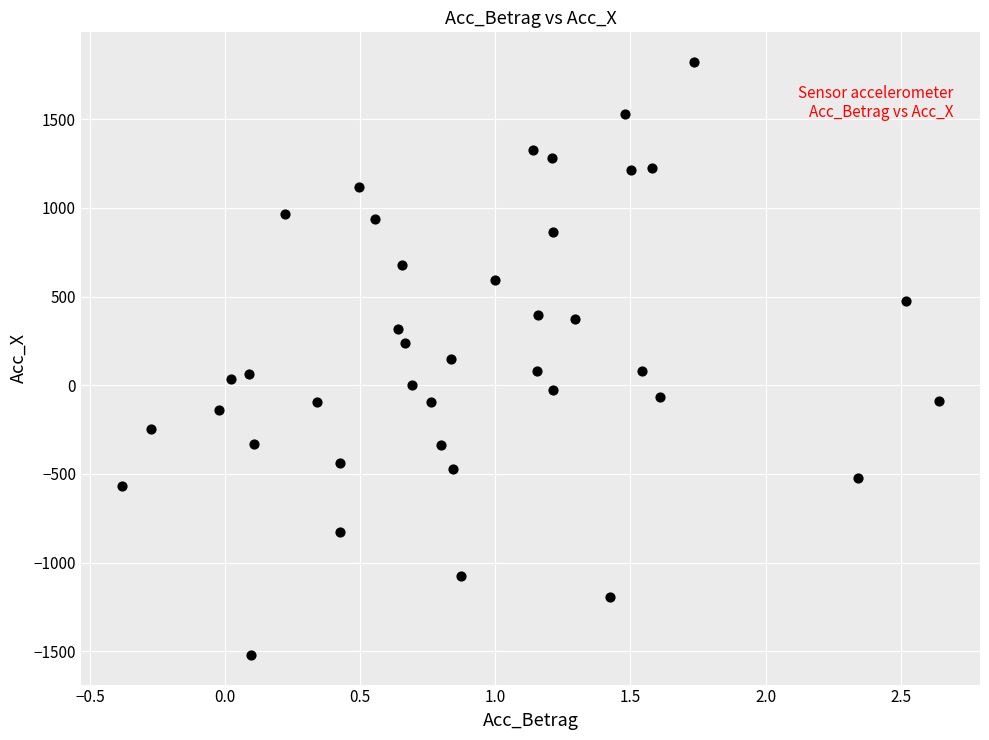

What is the range of Y values (max minus min)?

3343.2